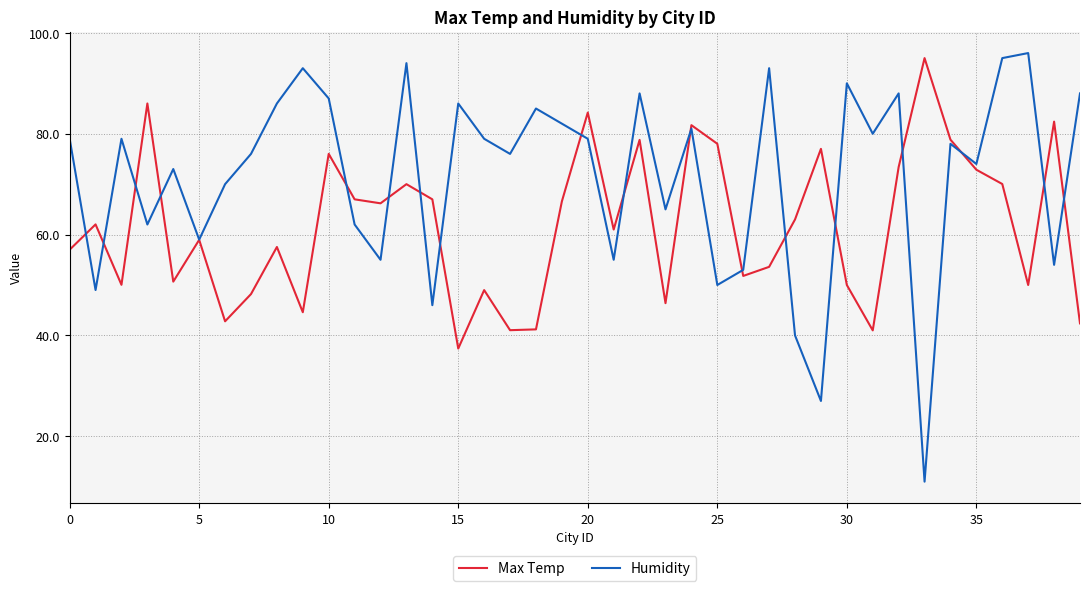

What is the minimum value for Max Temp?

37.4